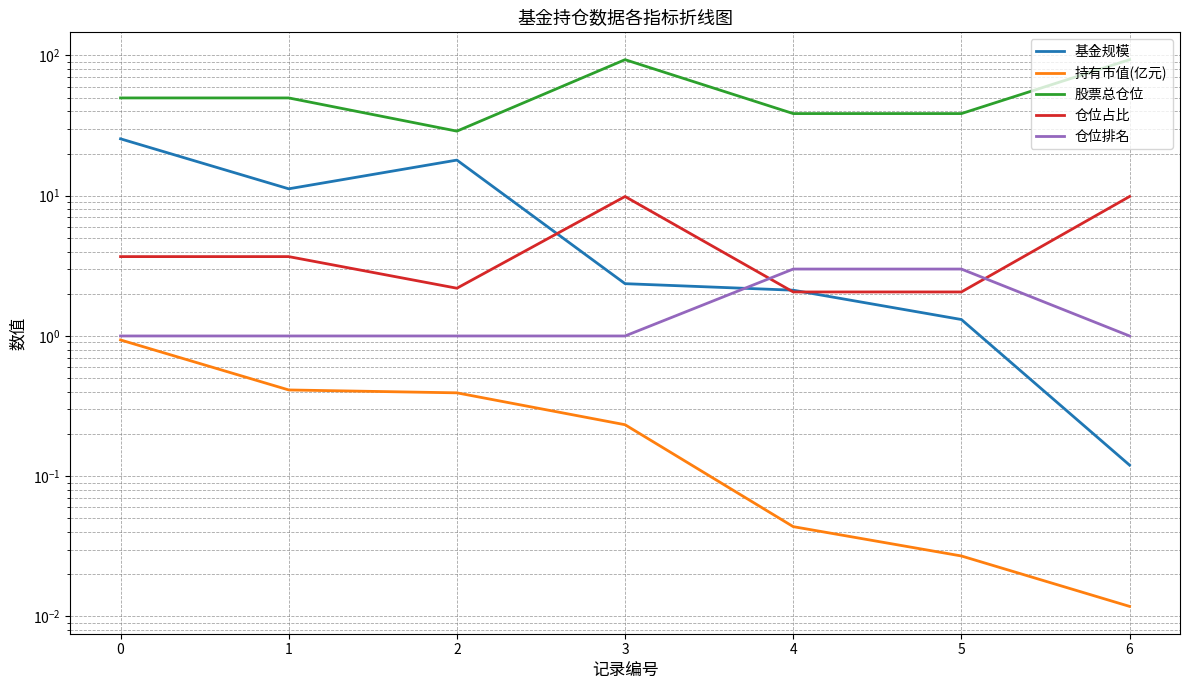

What is the difference between the highest and lowest values at 1?

49.4